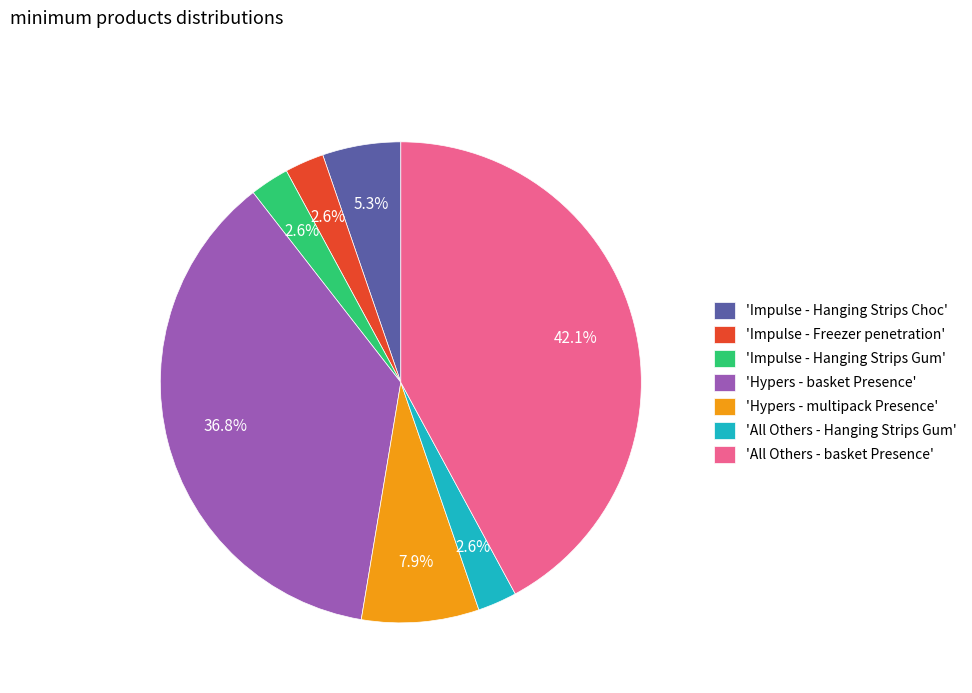

Count the number of slices in the pie.

7